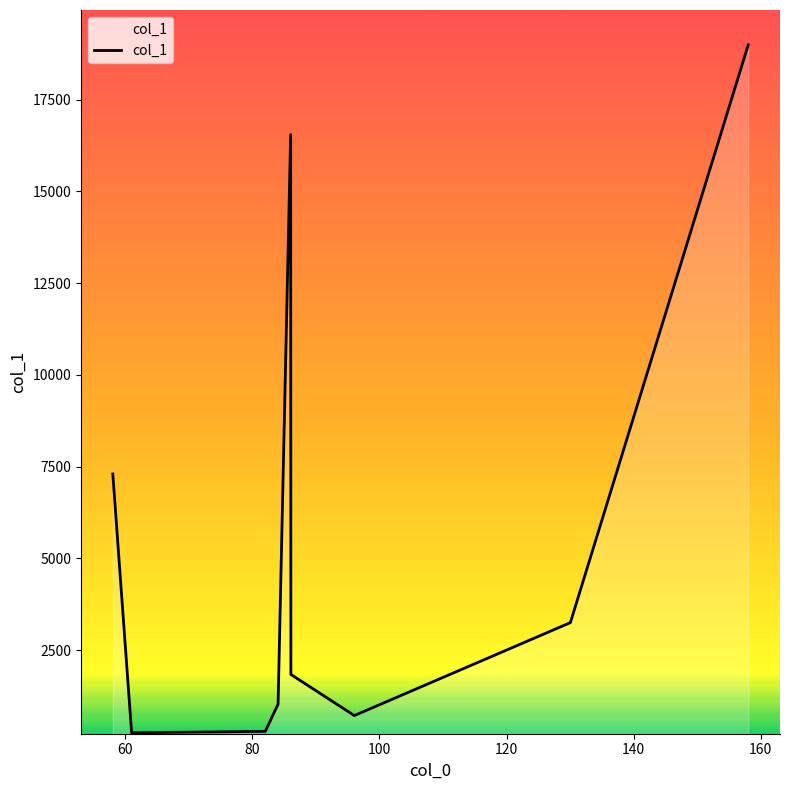

True or false: the data has more than 2 interior local peaks.

False